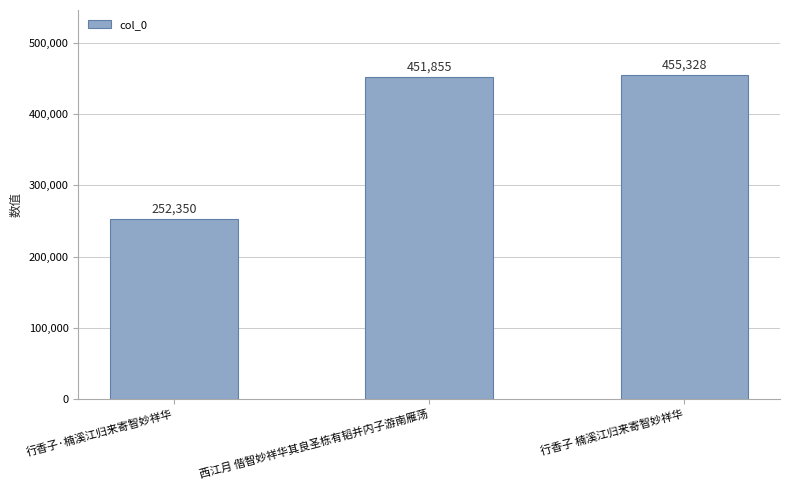

How many data points does each series have?

3